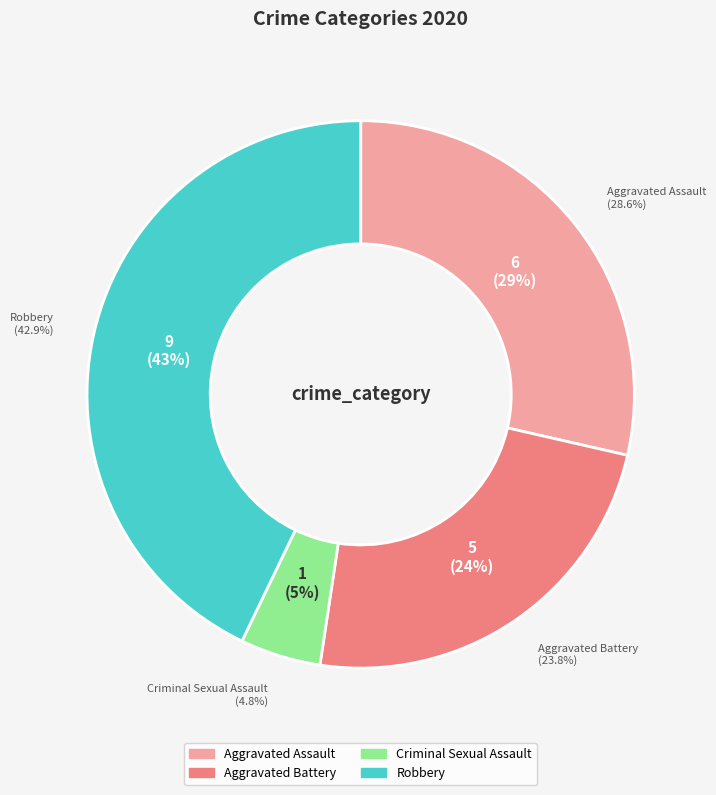

To the nearest percent, what percentage of the pie is Robbery?

43%